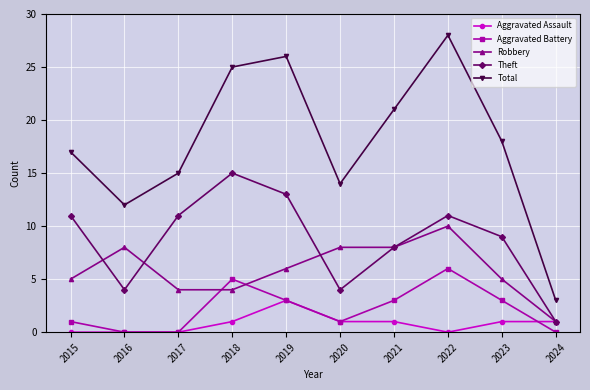

Does the chart have visible grid lines?

Yes